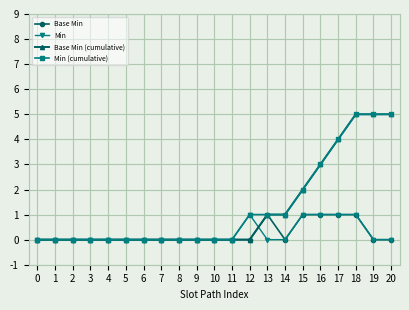

What is the difference between the second highest and minimum values in the Base Min series?

1